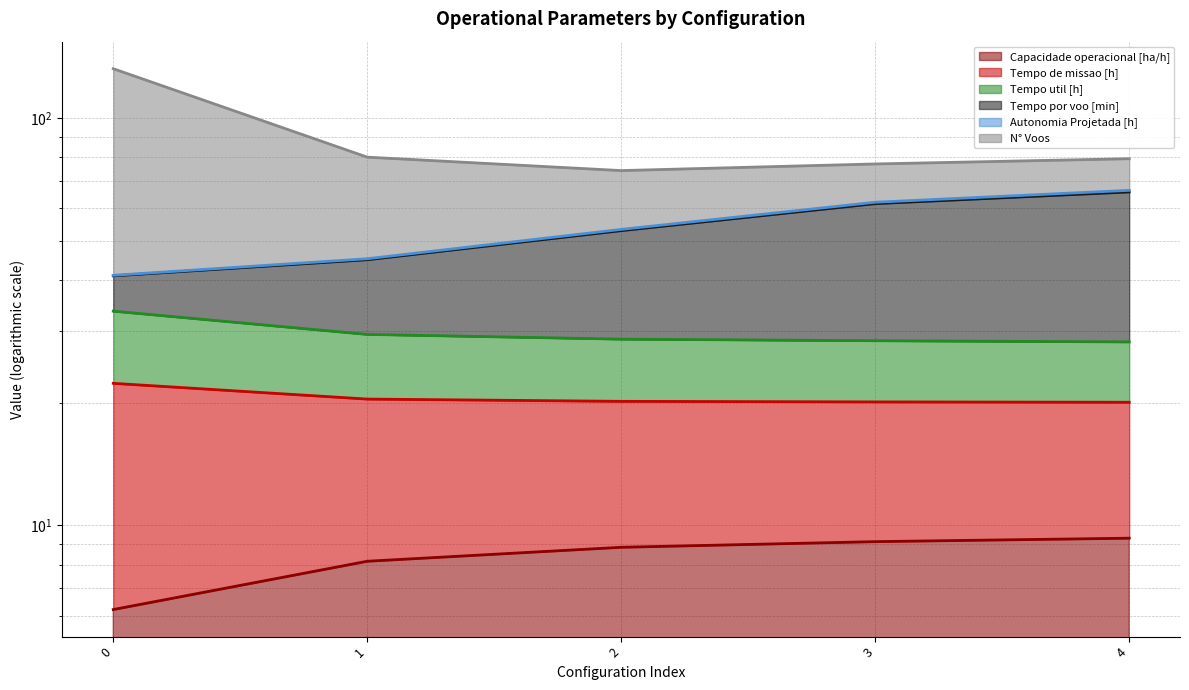

Does the chart have visible grid lines?

Yes